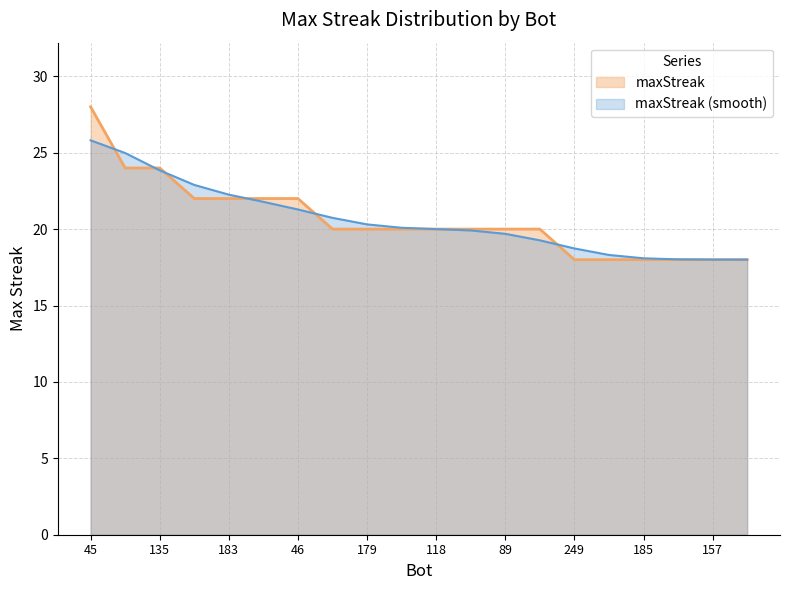

List the labels in order of value, smallest first.

249, 219, 185, 177, 157, 133, 228, 179, 129, 118, 105, 89, 26, 193, 183, 166, 46, 242, 135, 45